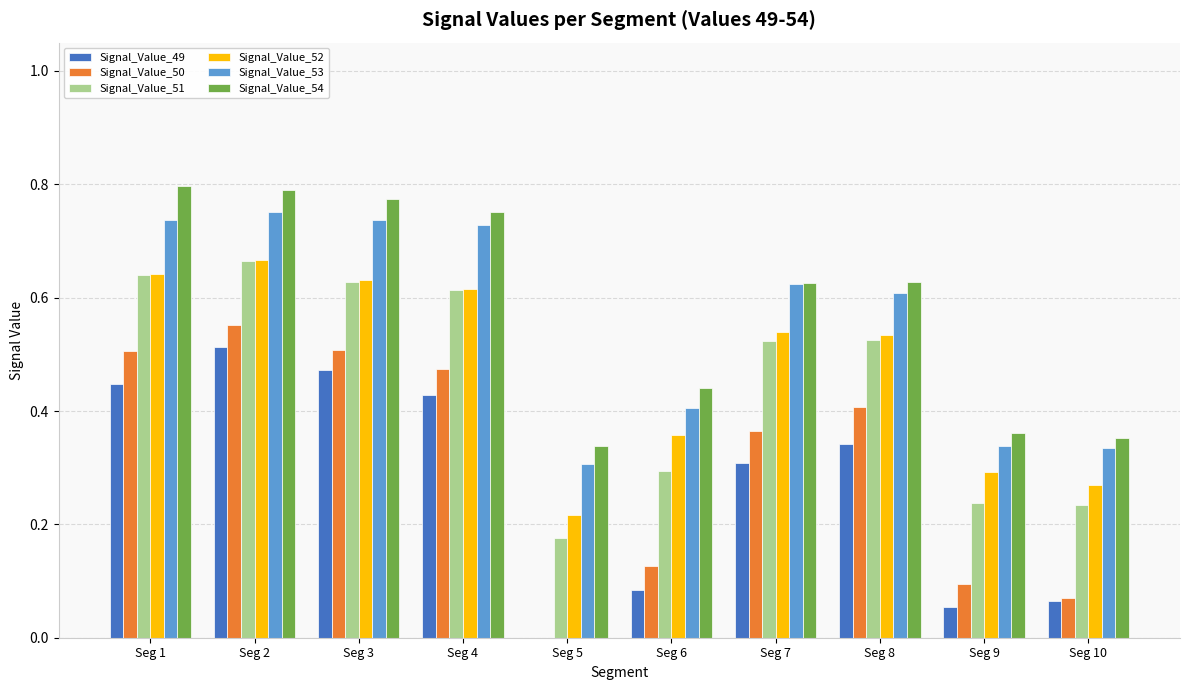

True or false: Signal_Value_49 has a value of 0.1 at Seg 6.

True